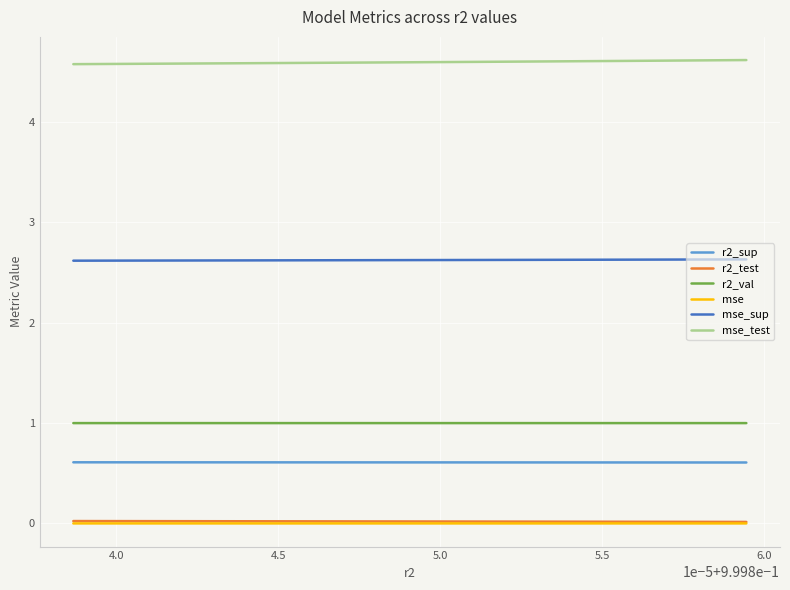

What is the greatest value displayed?

4.6